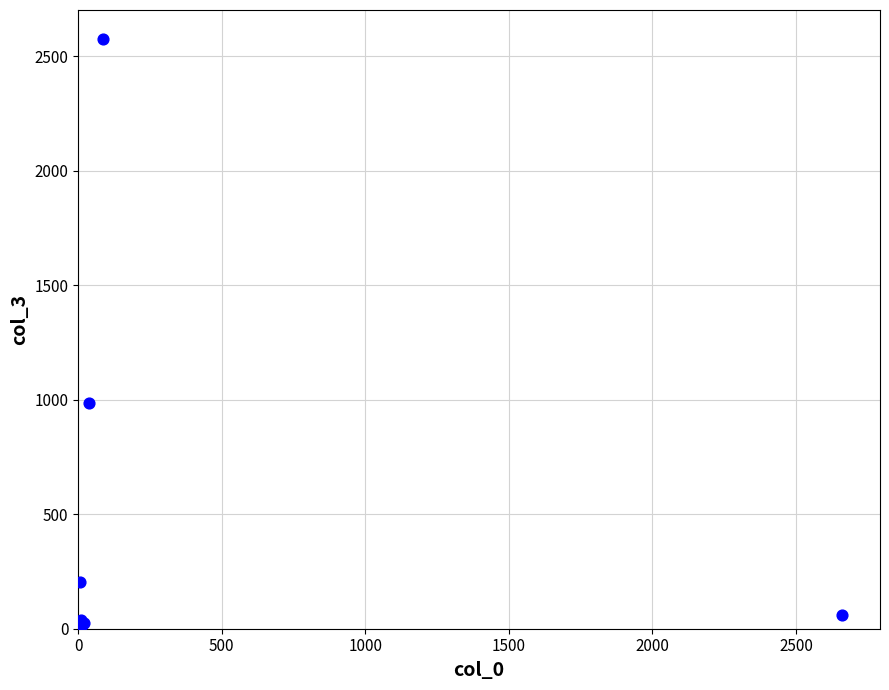

What Y value in the scatter plot is closest to 1290?

986